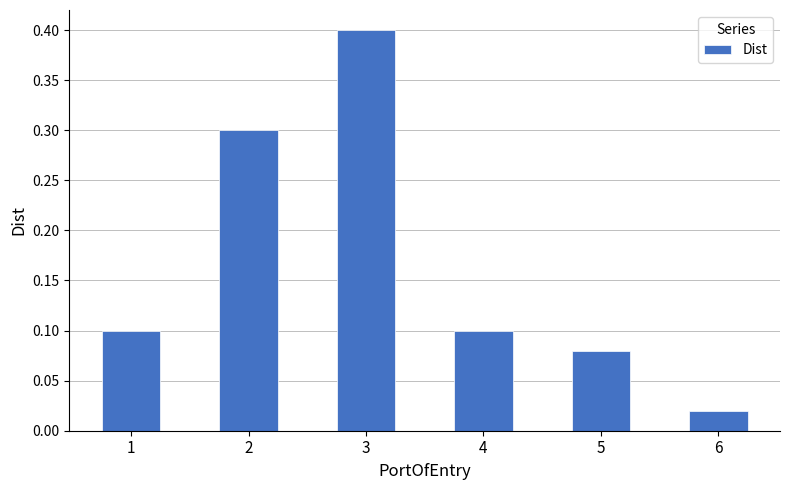

How many bars are there in total?

6